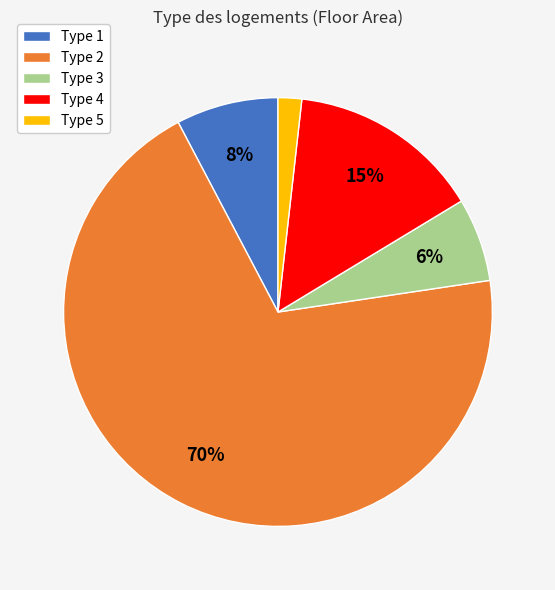

To the nearest percent, what is the difference between the Type 5 and Type 4 slice percentages?

13%